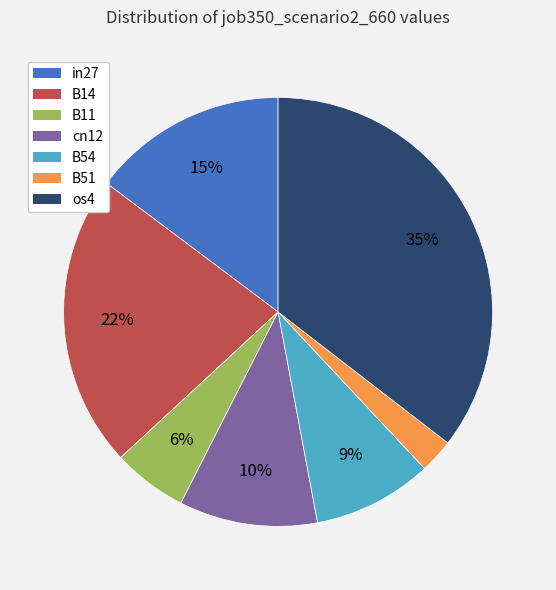

To the nearest percent, what is the average slice percentage?

14%